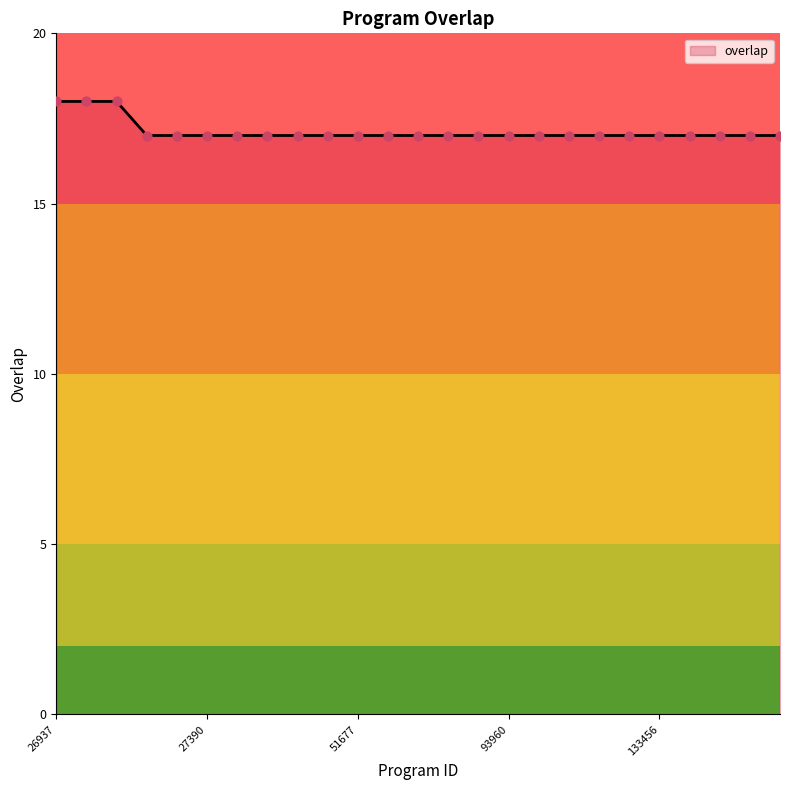

What is the minimum value shown in the chart?

17